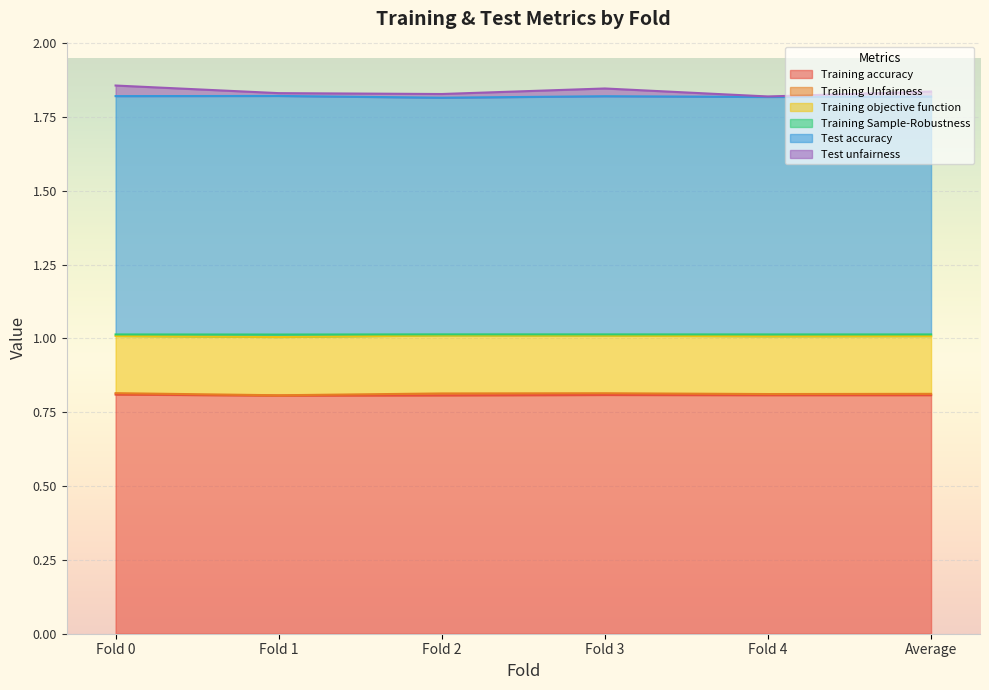

The Training accuracy series shows 1.3 at Fold 2. True or false?

False